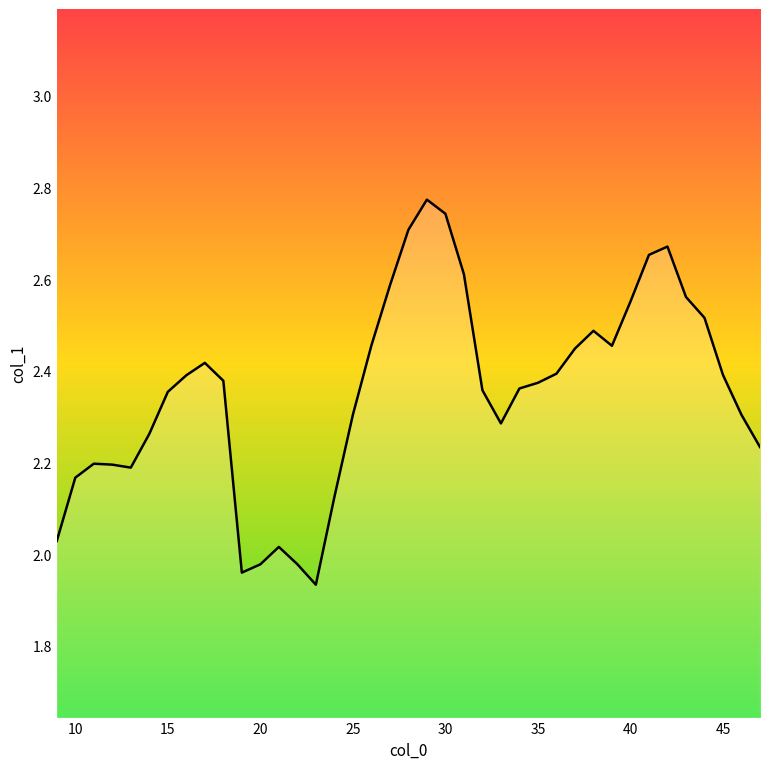

The value at 20 is 0.9. True or false?

False